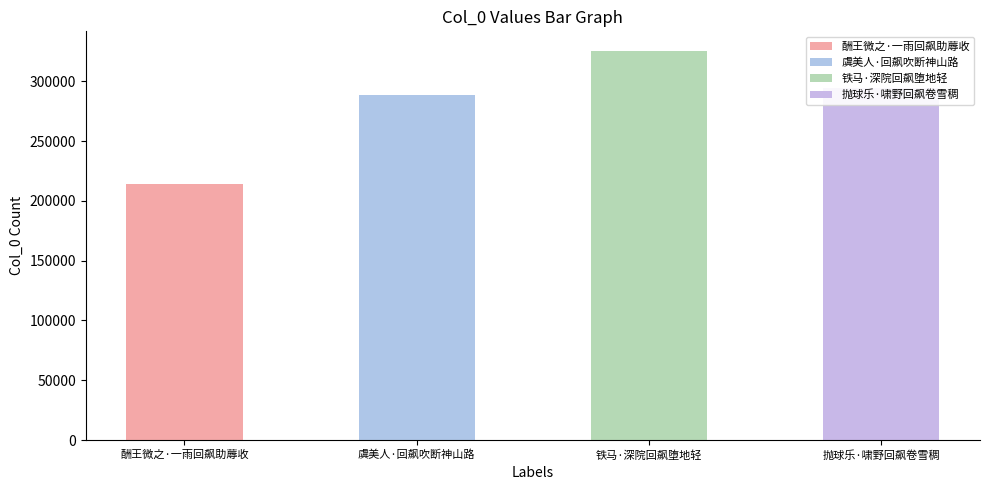

What is the ratio of the value at 酬王微之·一雨回飙助蓐收 to the value at 铁马·深院回飙堕地轻?

0.7